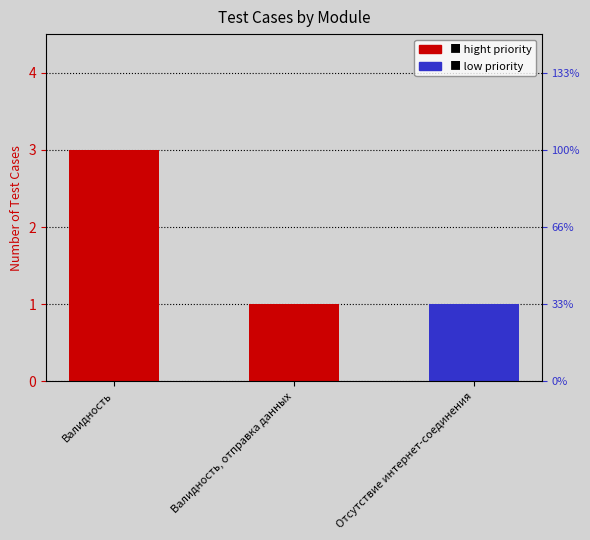

What are all the series names shown in the legend?

hight priority, low priority